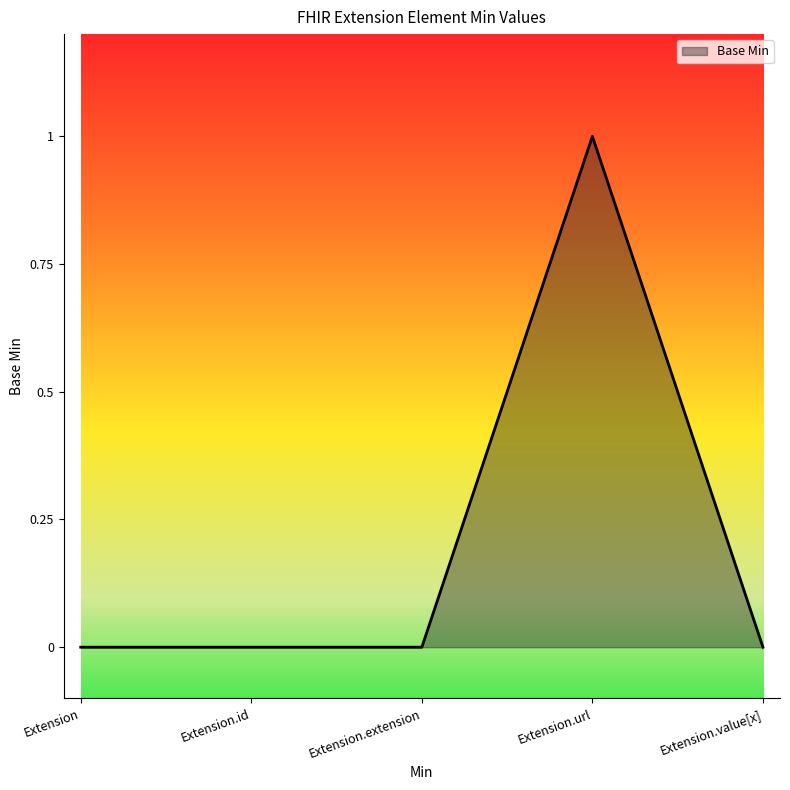

Which has a higher value, Extension.url or Extension.value[x]?

Extension.url